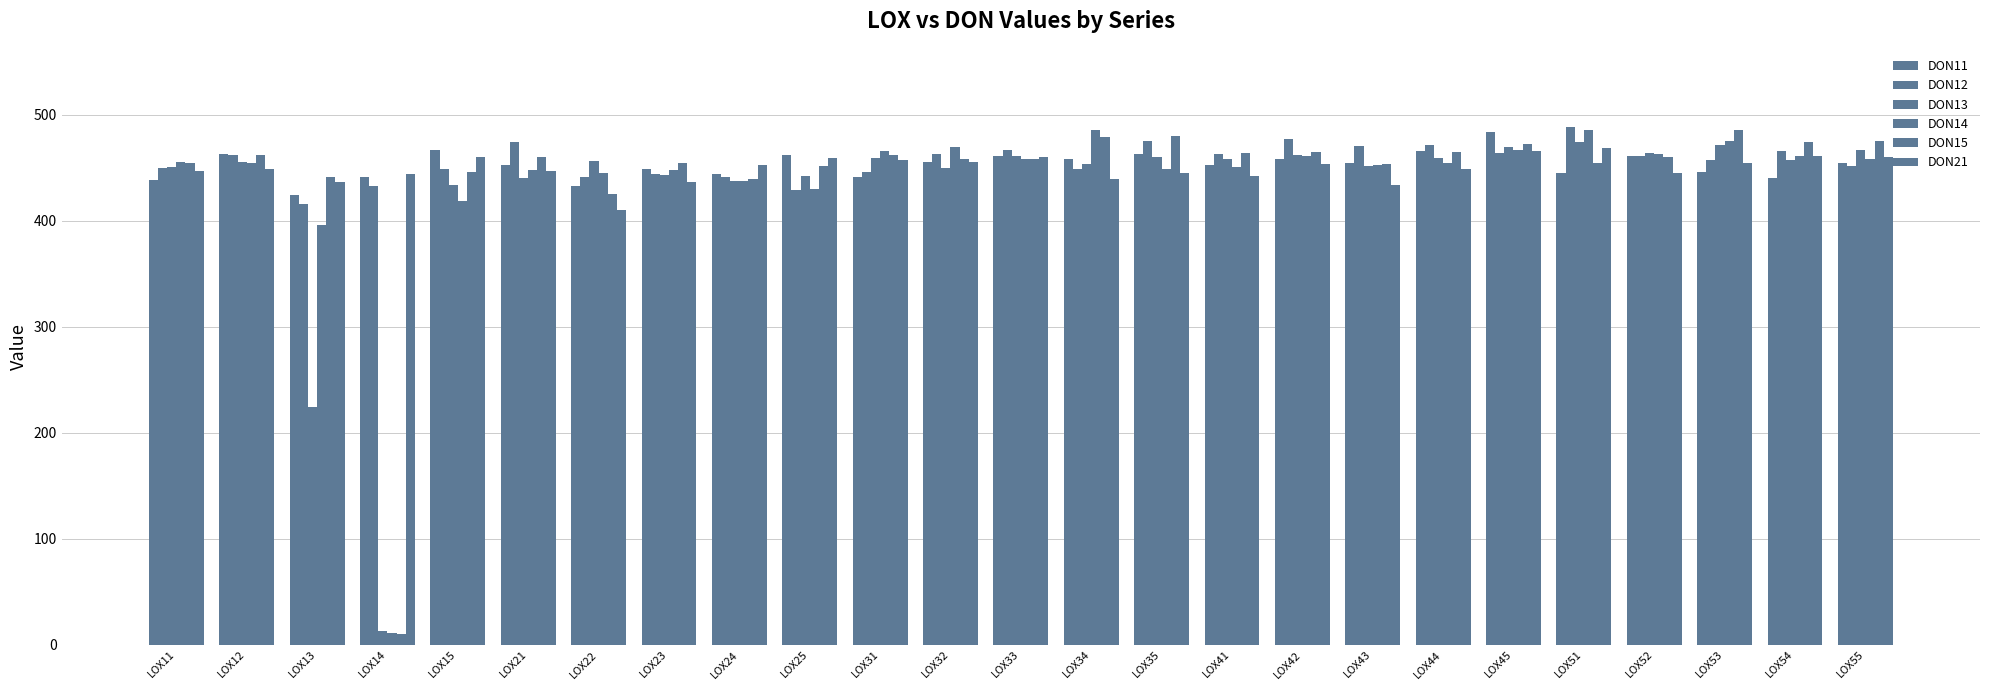

Reading right to left, list all the values displayed in this chart.

DON11: LOX55=454.6	LOX54=440.4	LOX53=445.6	LOX52=460.8	LOX51=444.8	LOX45=483.9	LOX44=466.0	LOX43=454.8	LOX42=458.1	LOX41=452.1	LOX35=463.1	LOX34=458.0	LOX33=461.4	LOX32=454.9	LOX31=441.5	LOX25=461.9	LOX24=443.9	LOX23=448.9	LOX22=432.7	LOX21=452.1	LOX15=467.1	LOX14=441.5	LOX13=424.1	LOX12=463.3	LOX11=438.2
DON12: LOX55=451.8	LOX54=466.0	LOX53=457.3	LOX52=461.1	LOX51=488.8	LOX45=464.0	LOX44=471.6	LOX43=470.3	LOX42=477.5	LOX41=462.6	LOX35=475.0	LOX34=448.7	LOX33=466.2	LOX32=462.5	LOX31=446.1	LOX25=429.1	LOX24=441.6	LOX23=443.7	LOX22=440.8	LOX21=473.9	LOX15=448.3	LOX14=432.5	LOX13=415.6	LOX12=461.5	LOX11=450.1
DON13: LOX55=466.3	LOX54=457.1	LOX53=471.2	LOX52=464.0	LOX51=474.6	LOX45=469.7	LOX44=459.1	LOX43=451.7	LOX42=462.2	LOX41=458.1	LOX35=459.8	LOX34=453.4	LOX33=460.9	LOX32=449.9	LOX31=458.8	LOX25=441.8	LOX24=437.5	LOX23=442.7	LOX22=456.2	LOX21=439.9	LOX15=433.6	LOX14=13.0	LOX13=224.4	LOX12=455.6	LOX11=451.0
DON14: LOX55=458.2	LOX54=460.9	LOX53=474.9	LOX52=462.6	LOX51=485.2	LOX45=467.0	LOX44=454.6	LOX43=452.2	LOX42=460.6	LOX41=450.3	LOX35=448.7	LOX34=485.8	LOX33=458.1	LOX32=469.5	LOX31=465.4	LOX25=430.2	LOX24=437.3	LOX23=447.6	LOX22=445.4	LOX21=447.8	LOX15=418.9	LOX14=11.2	LOX13=396.3	LOX12=454.9	LOX11=455.7
DON15: LOX55=474.9	LOX54=474.6	LOX53=485.3	LOX52=460.3	LOX51=454.6	LOX45=472.1	LOX44=464.6	LOX43=453.7	LOX42=464.6	LOX41=463.5	LOX35=479.6	LOX34=478.7	LOX33=457.9	LOX32=458.4	LOX31=462.2	LOX25=451.7	LOX24=439.7	LOX23=454.5	LOX22=425.5	LOX21=460.1	LOX15=446.2	LOX14=10.1	LOX13=441.0	LOX12=461.9	LOX11=454.6
DON21: LOX55=460.2	LOX54=461.4	LOX53=454.6	LOX52=445.0	LOX51=468.9	LOX45=465.6	LOX44=449.2	LOX43=433.9	LOX42=453.6	LOX41=442.4	LOX35=444.9	LOX34=439.6	LOX33=459.9	LOX32=455.7	LOX31=457.2	LOX25=458.7	LOX24=452.6	LOX23=436.4	LOX22=410.1	LOX21=446.7	LOX15=459.6	LOX14=444.5	LOX13=436.8	LOX12=448.5	LOX11=446.8